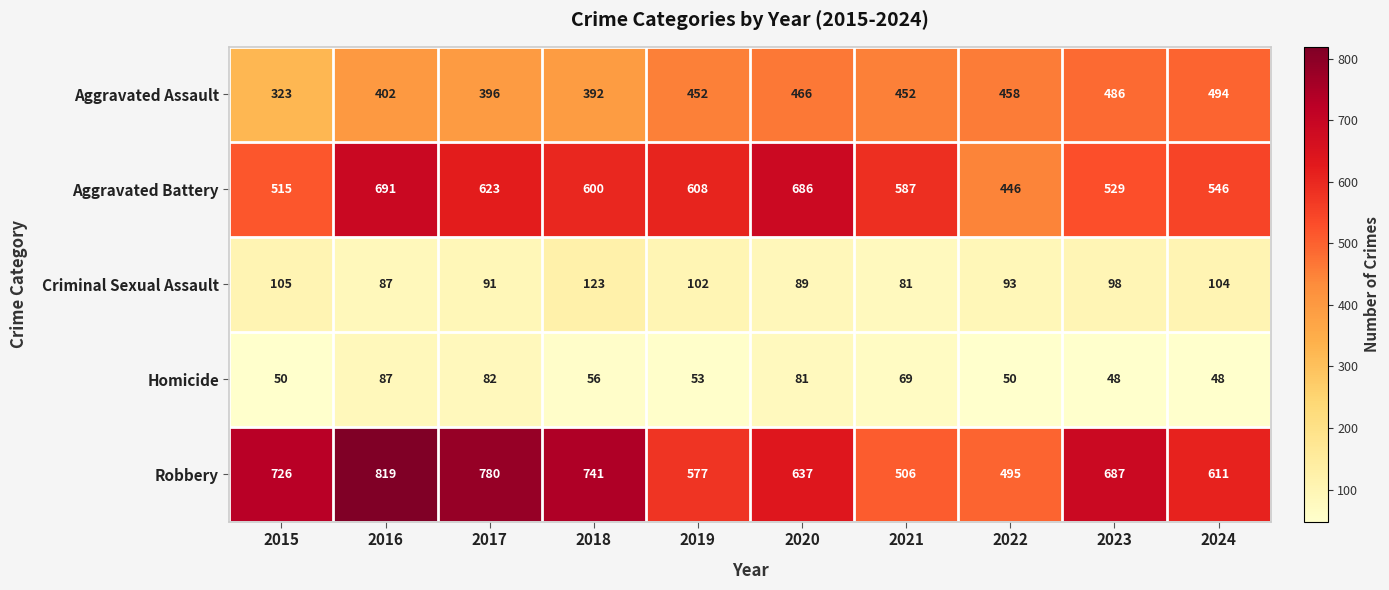

At which category is the sum across all series the highest?

2016